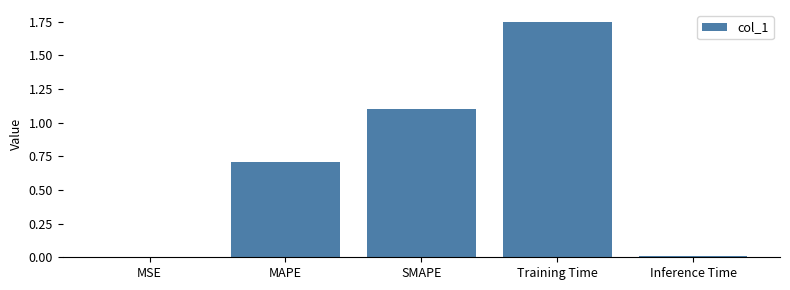

Which has a higher value, Inference Time or SMAPE?

SMAPE